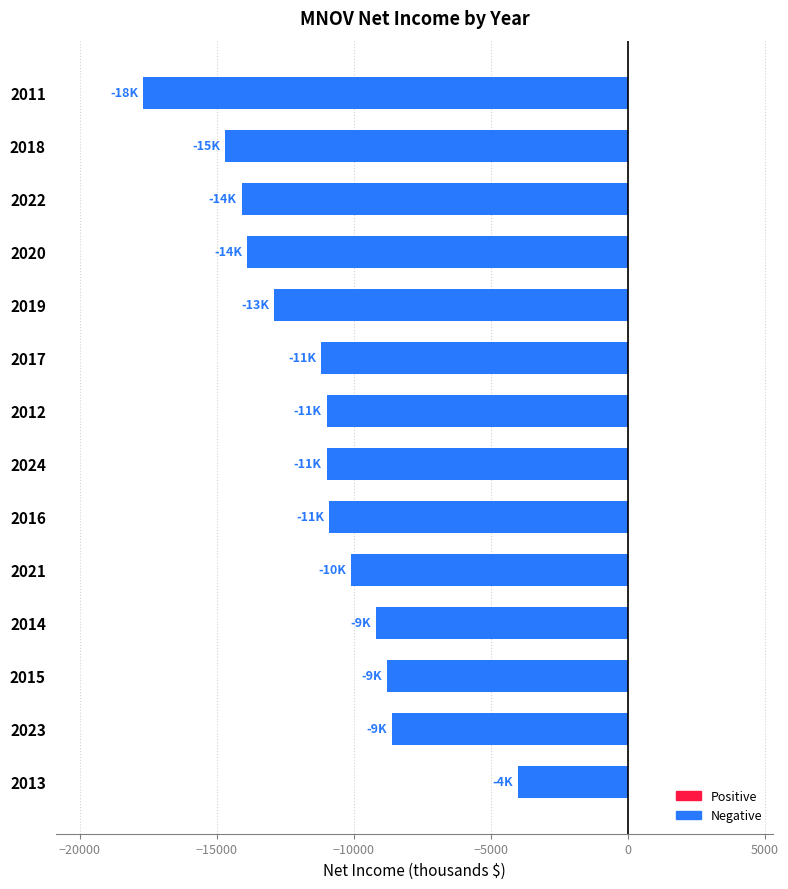

What is the difference between the values at 2018 and 2015?

5900